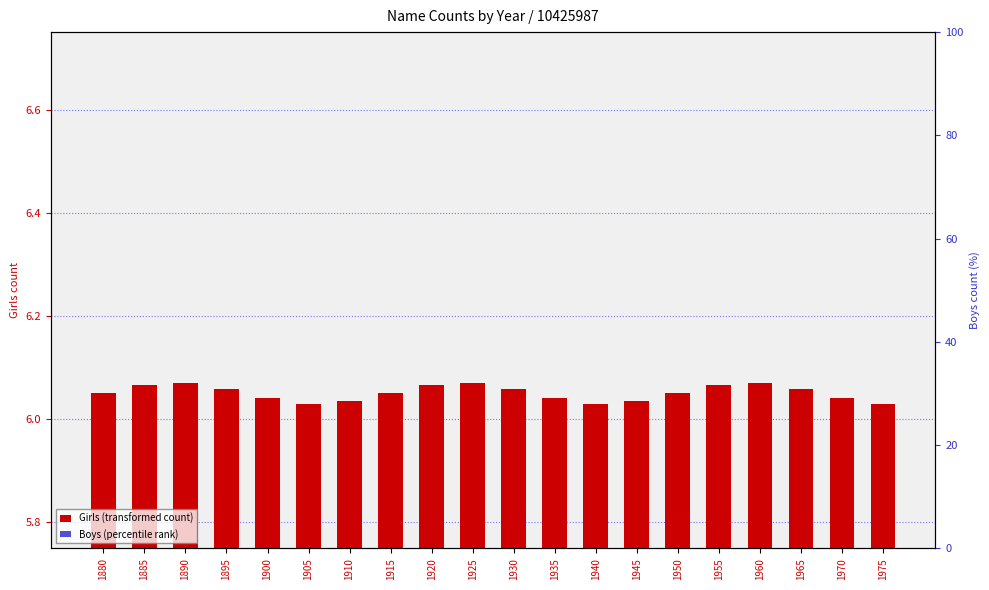

Which series has the largest total across all categories?

Girls (transformed count)